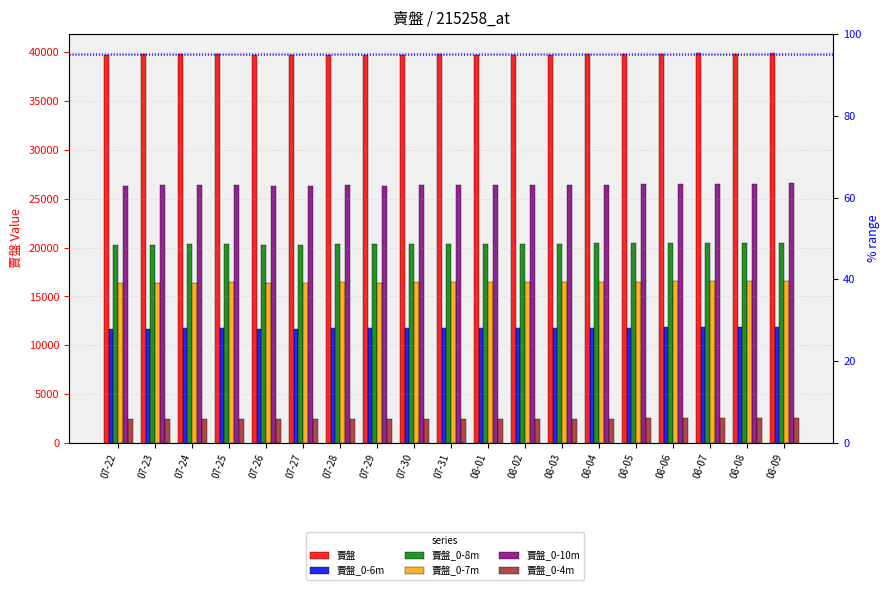

Where does the 賣盤_0-8m series first go above 20378?

07-31